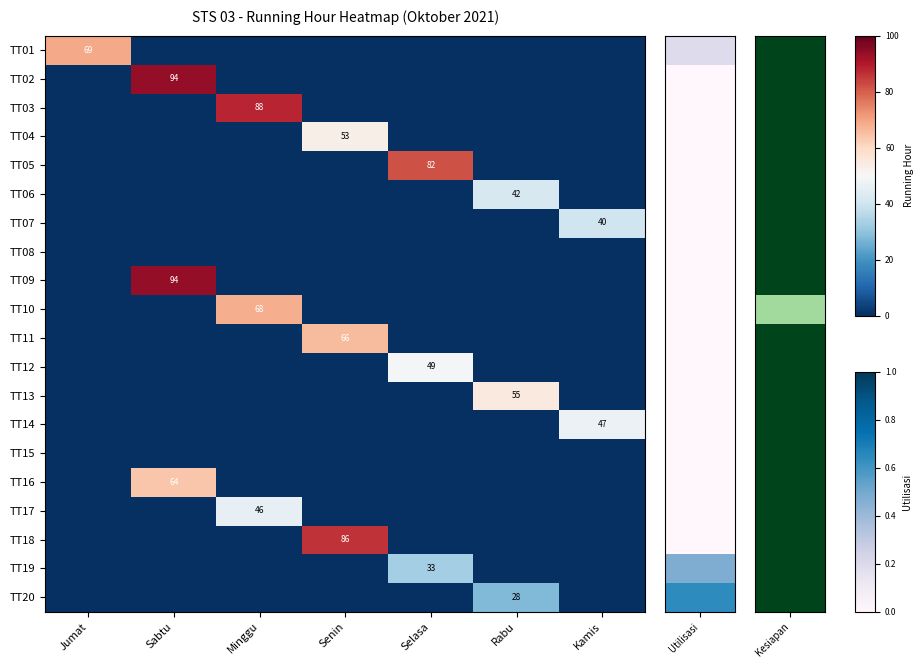

Is it true that TT19 equals 48 at Selasa?

False